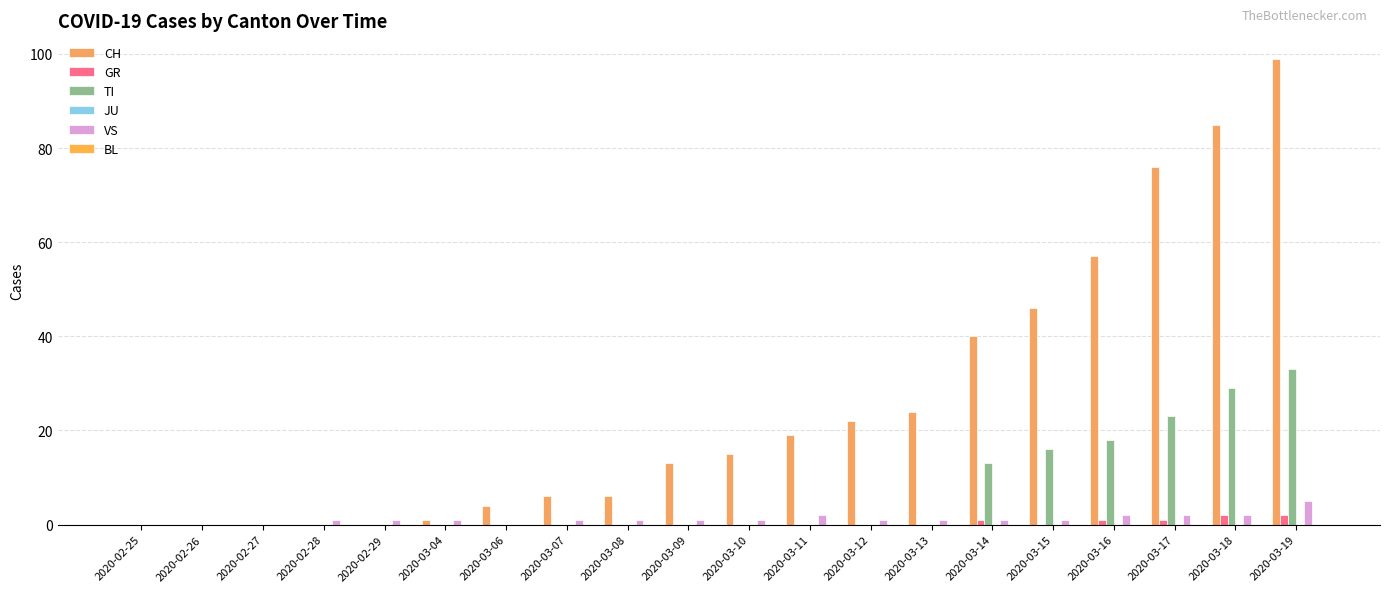

How many GR values are between 0 and 1?

18